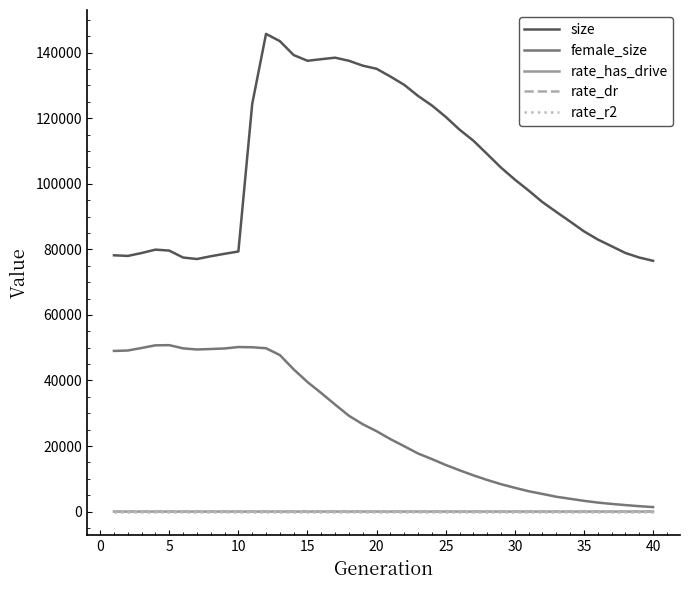

Which series has the largest total across all categories?

size